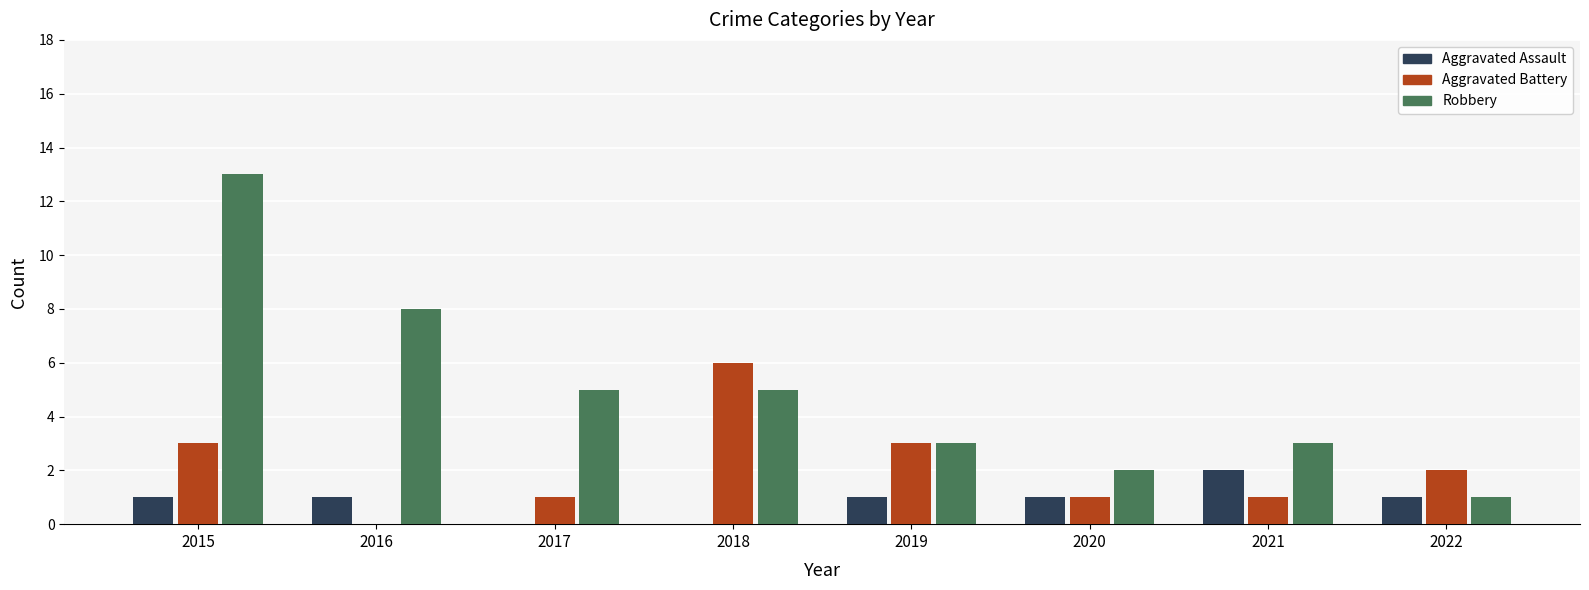

How many positive values does the Aggravated Battery series have?

7